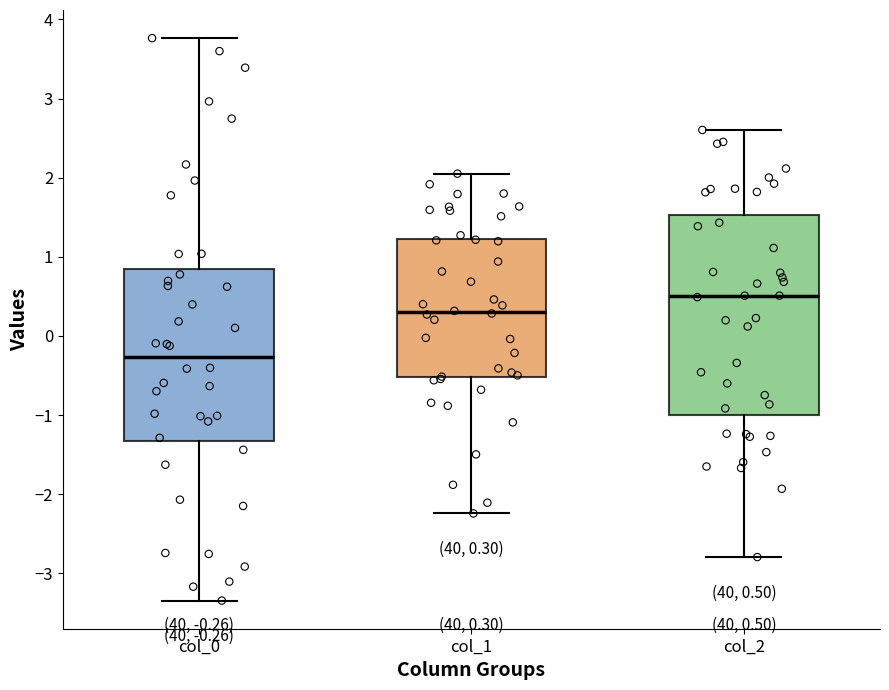

Which box is the tallest, from its lower edge to its upper edge?

col_2